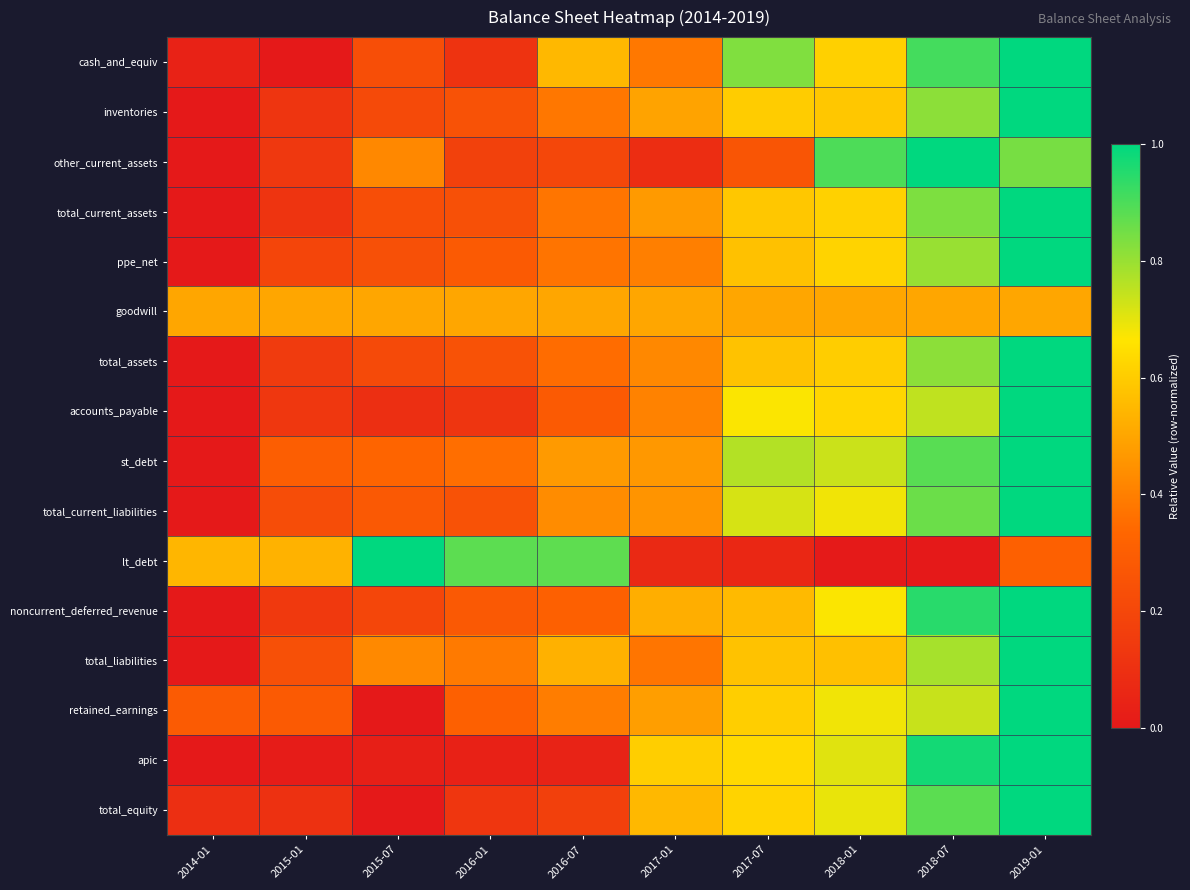

Count the number of data series in this chart.

16